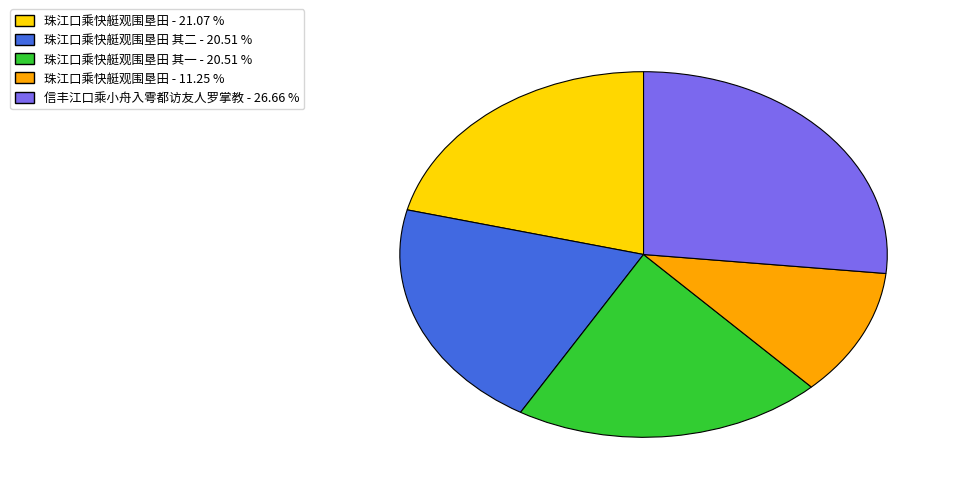

Is there a majority slice in this chart?

No